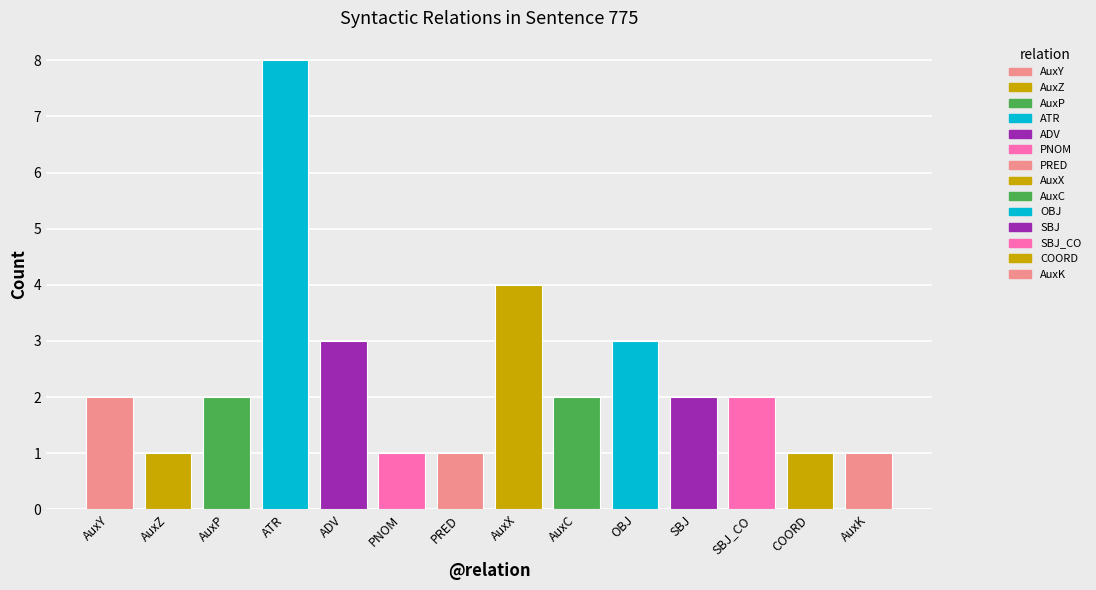

What is the label of the 7th bar from the left?

PRED